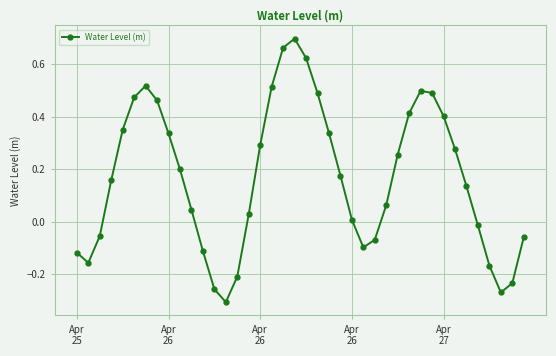

What is the difference between the second highest and minimum values?

1.0